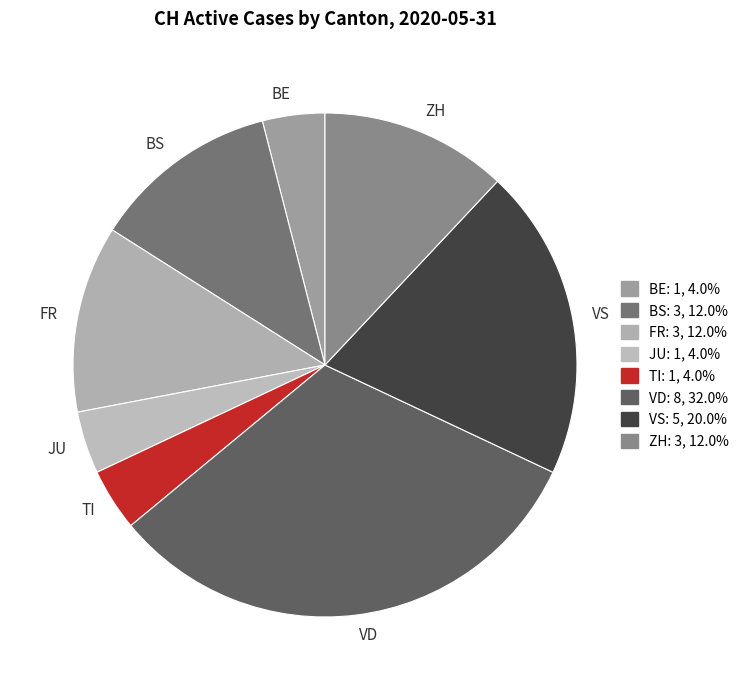

Is the sum of TI and VS greater than half?

No